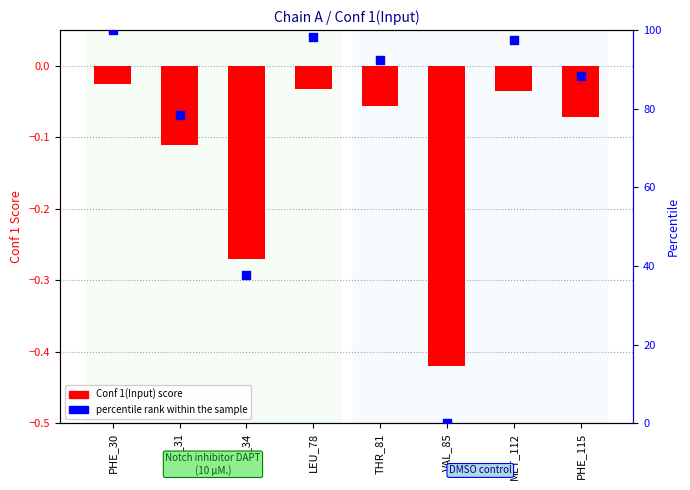

At which category is the sum across all series the highest?

PHE_30